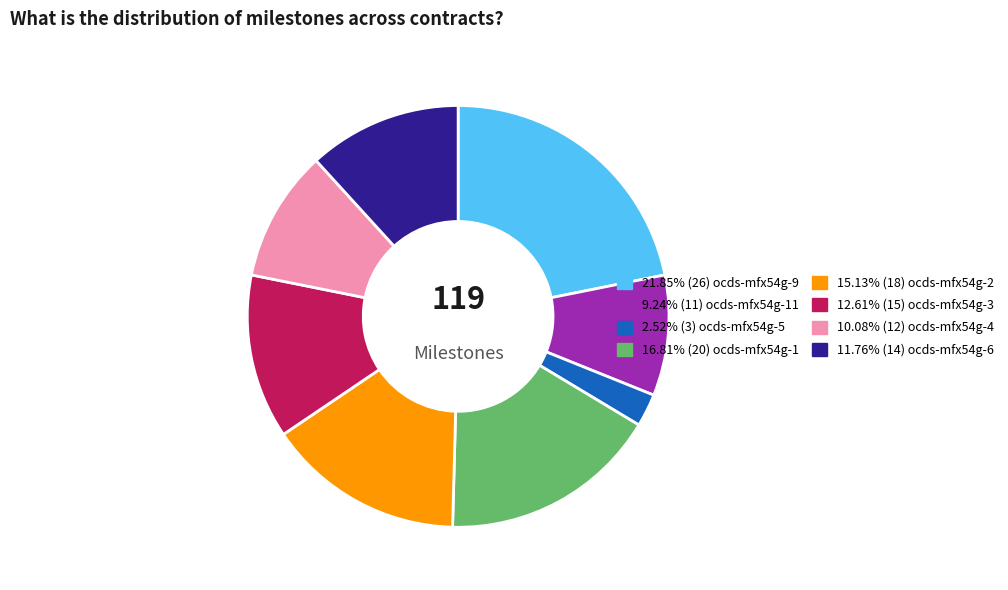

Is there a majority slice in this chart?

No